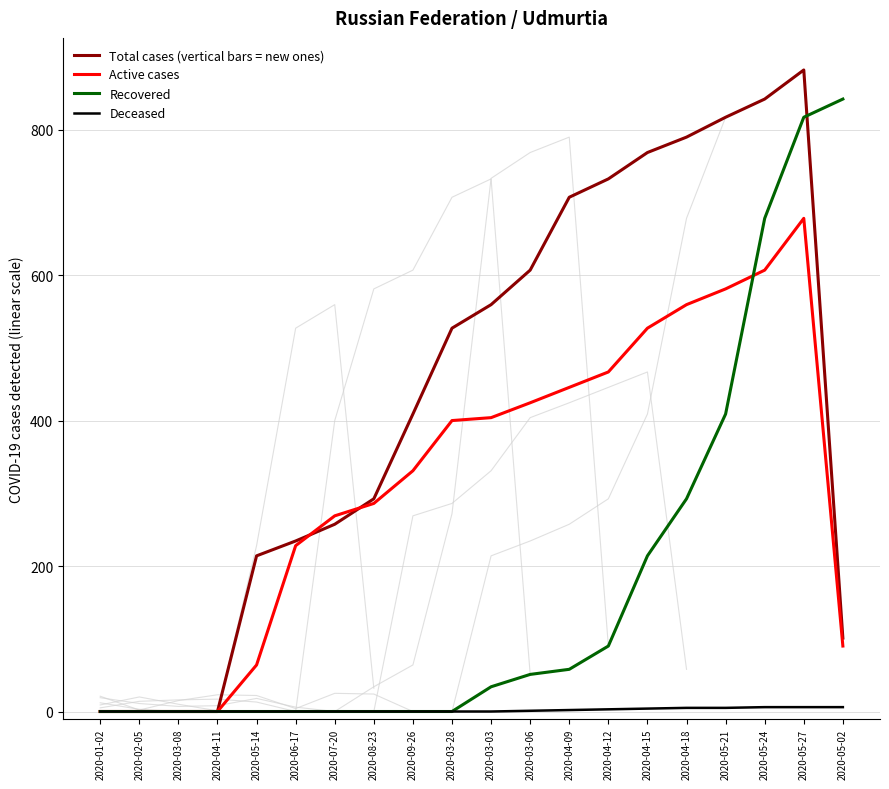

Which series has the widest spread of values?

Total cases (vertical bars = new ones)